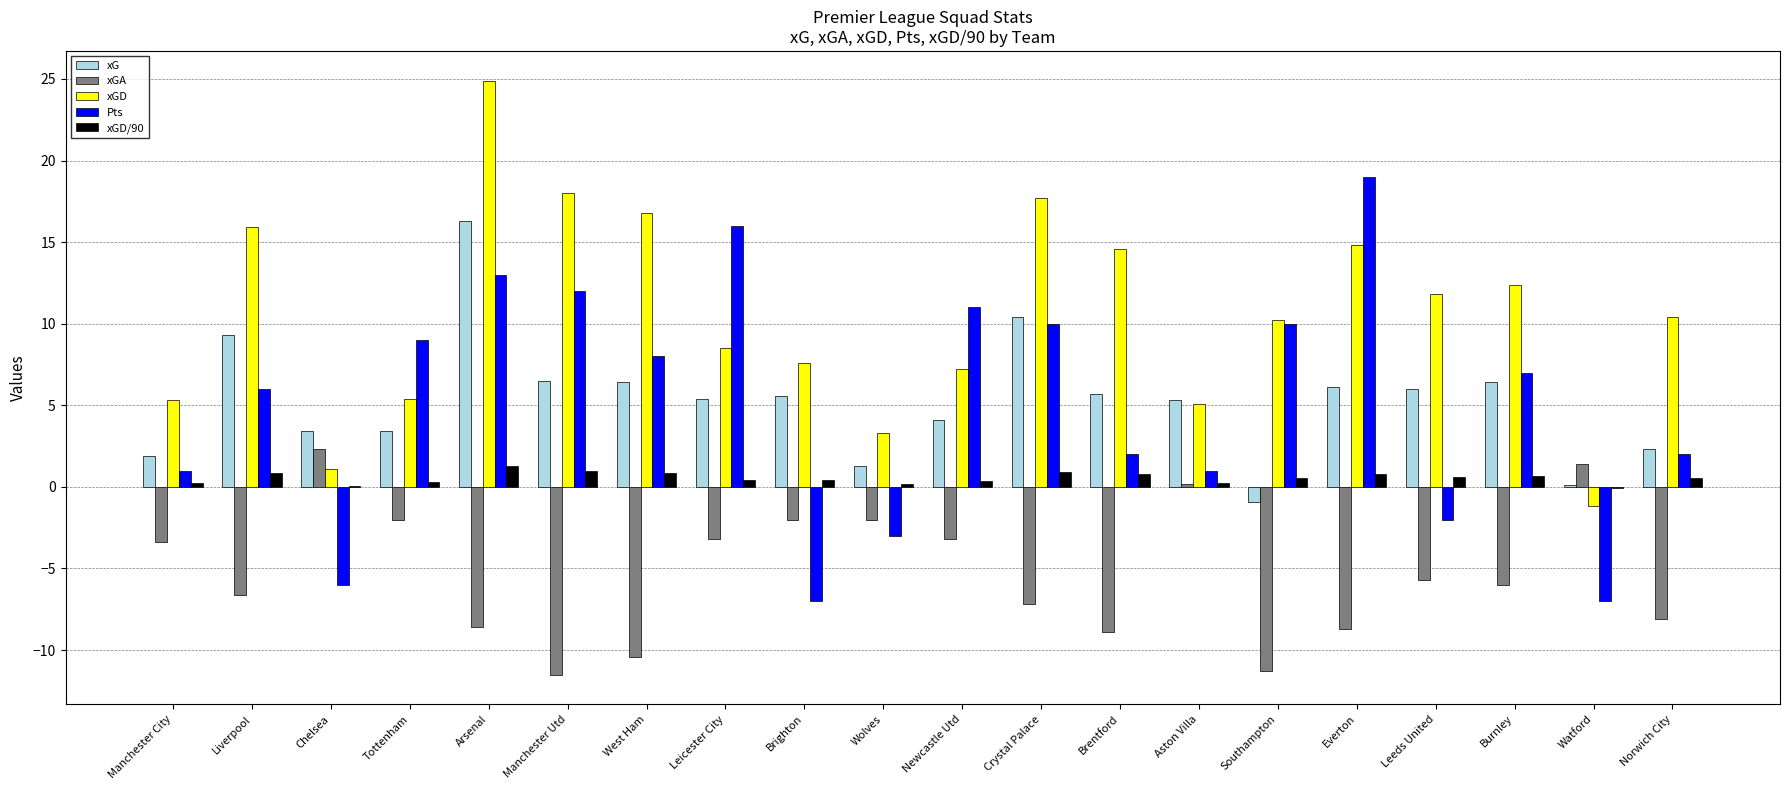

Which series changed the most between Arsenal and Burnley?

xGD